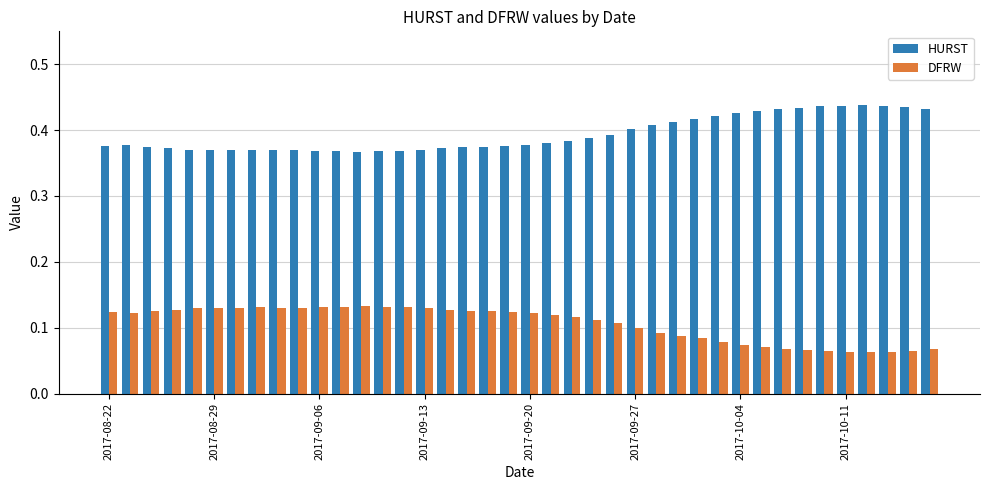

Which series has the largest total across all categories?

HURST